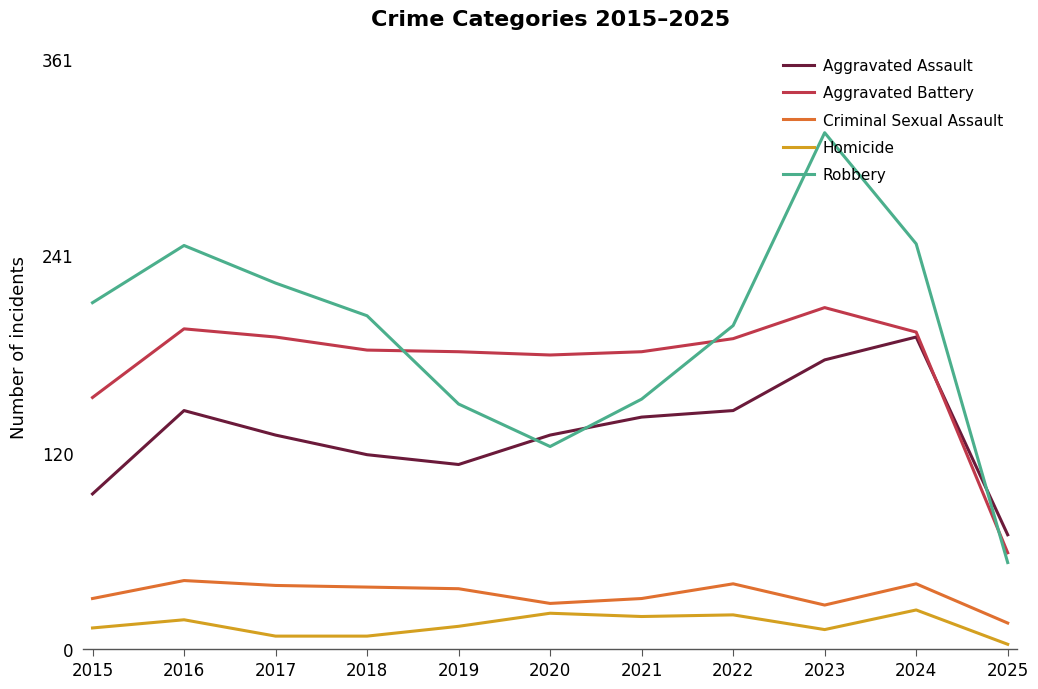

At which category is the sum across all series the highest?

2023